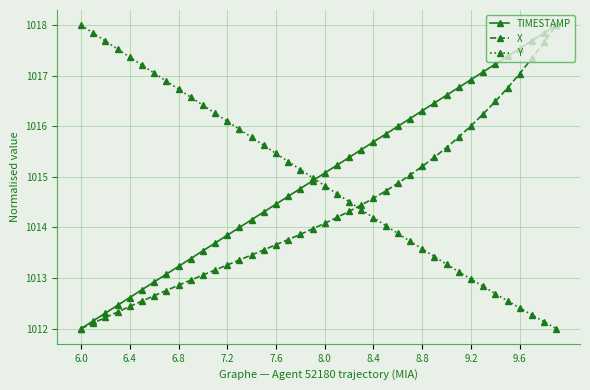

What is the highest value of the X series?

1018.0